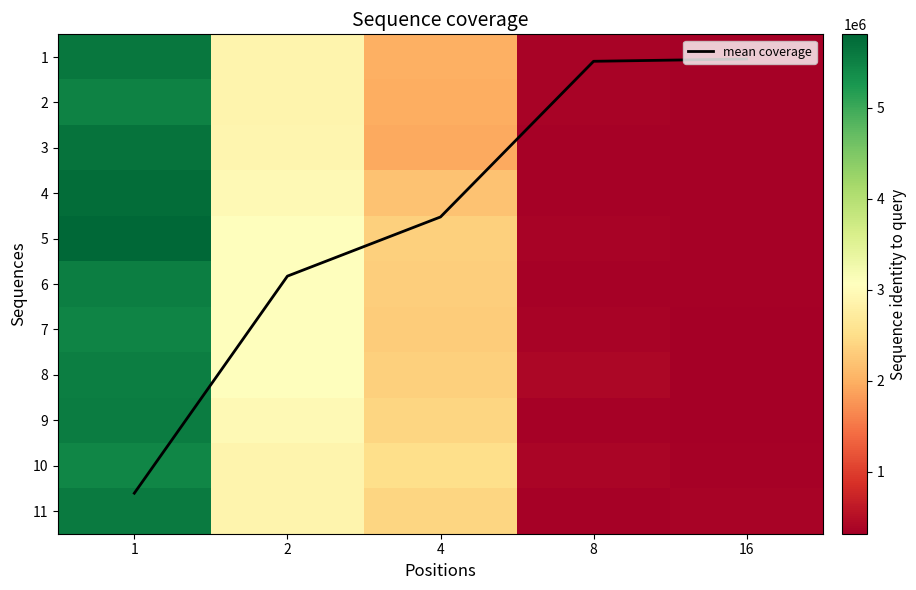

List the labels in order of 10 value, largest first.

1, 2, 4, 8, 16